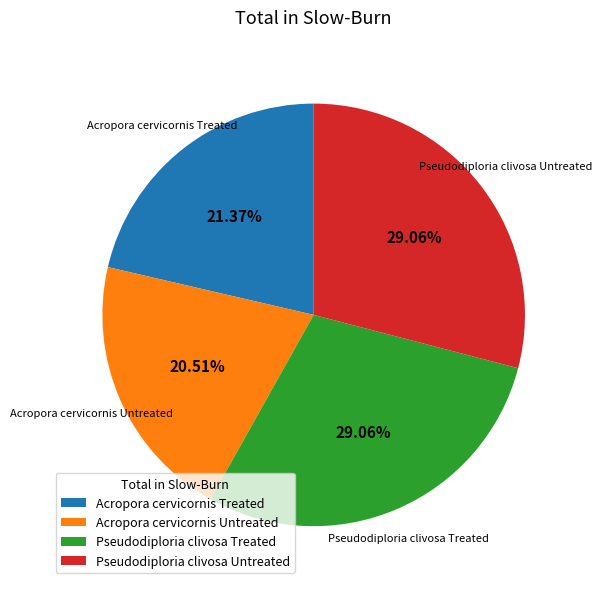

What is the smallest slice in the pie chart?

Acropora cervicornis Untreated